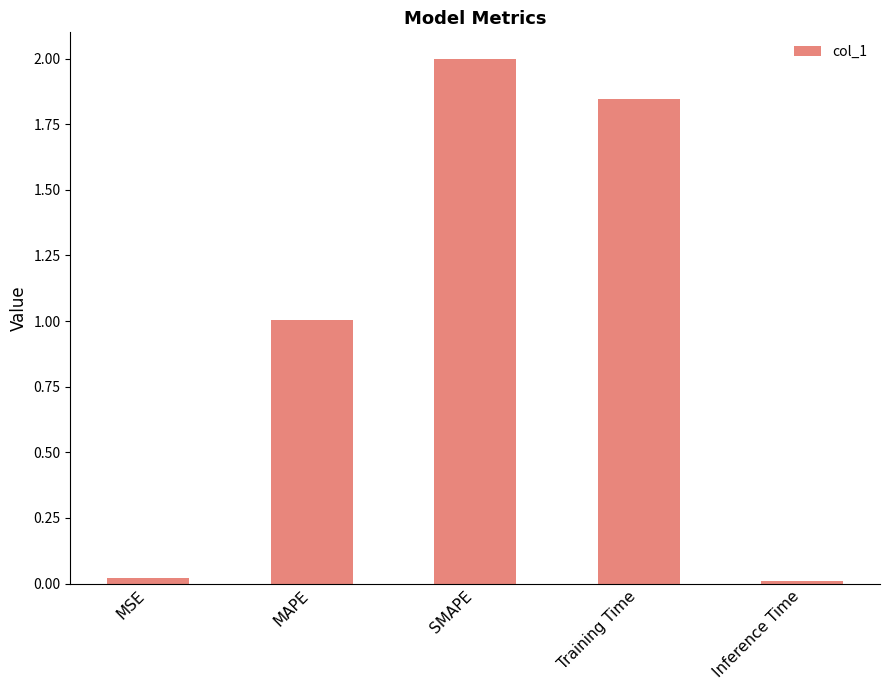

What is the label of the 5th bar from the right?

MSE